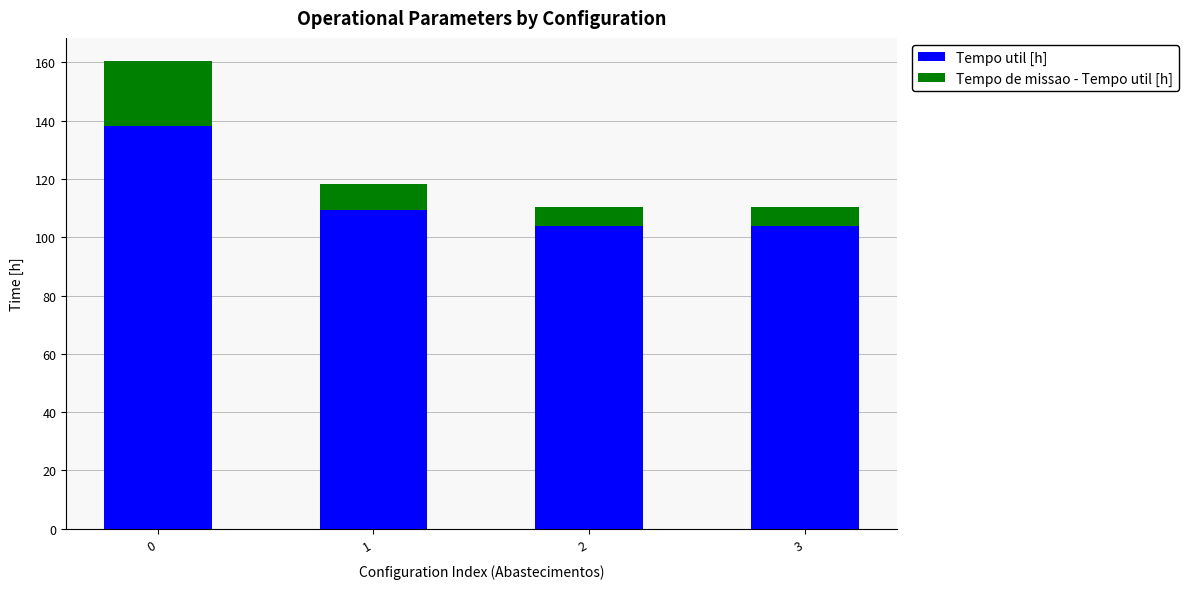

What is the total value across all series at 0?

160.4